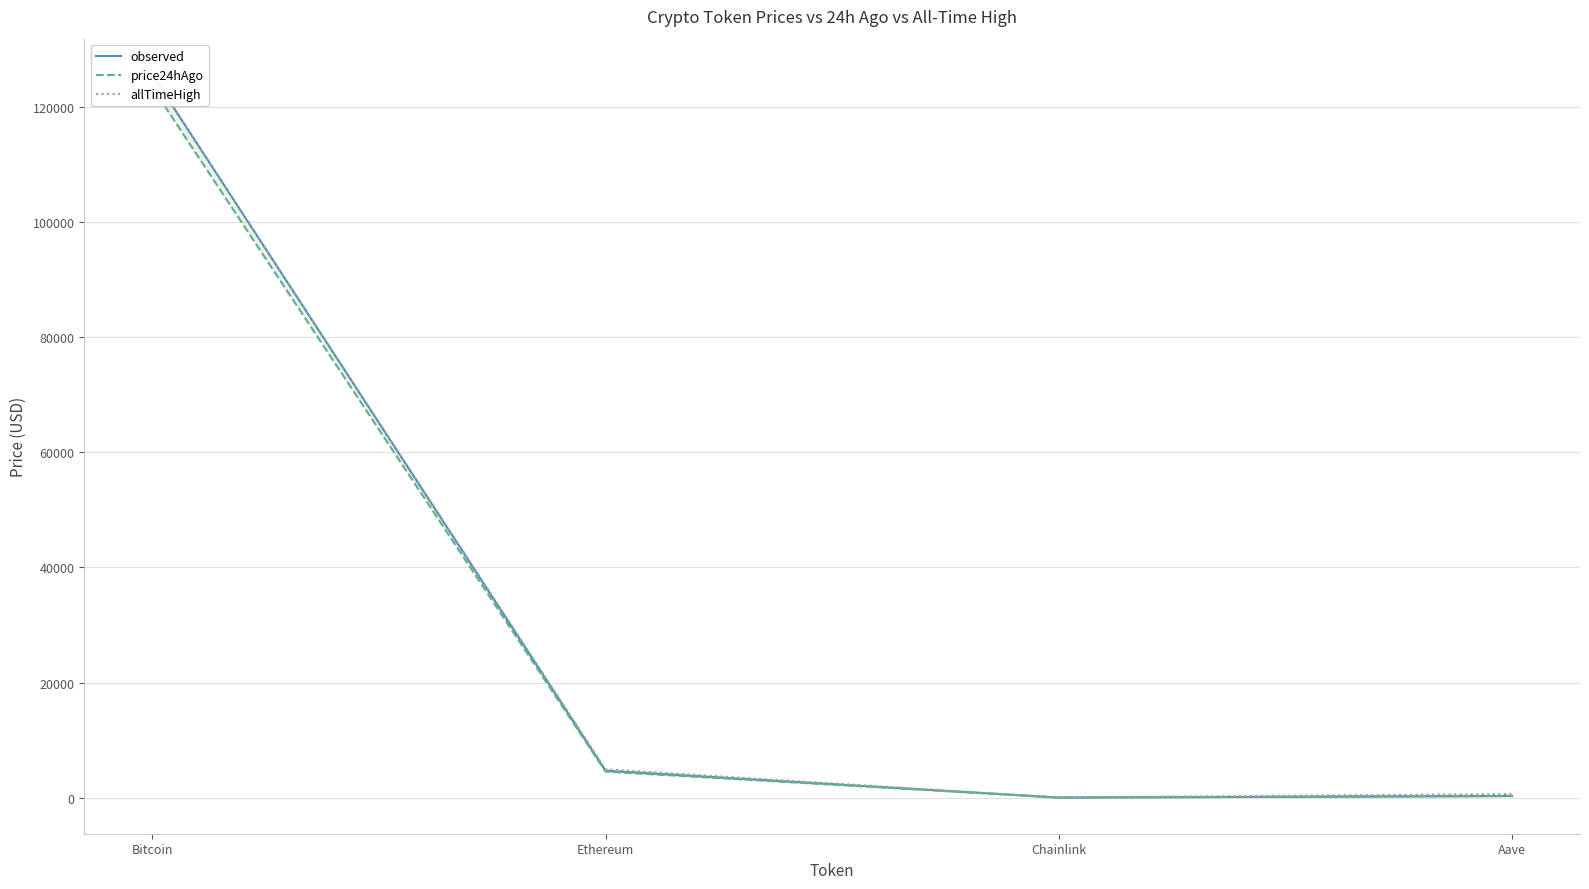

Between Bitcoin and Ethereum, which series saw the biggest shift?

observed